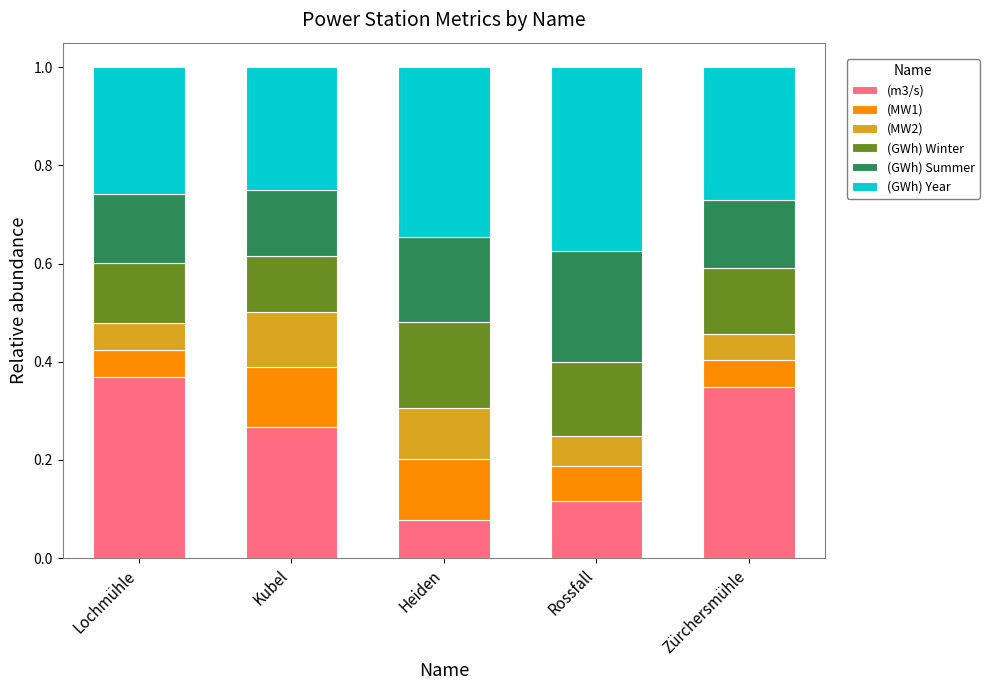

Count the (m3/s) values in the range 0 to 1.

5